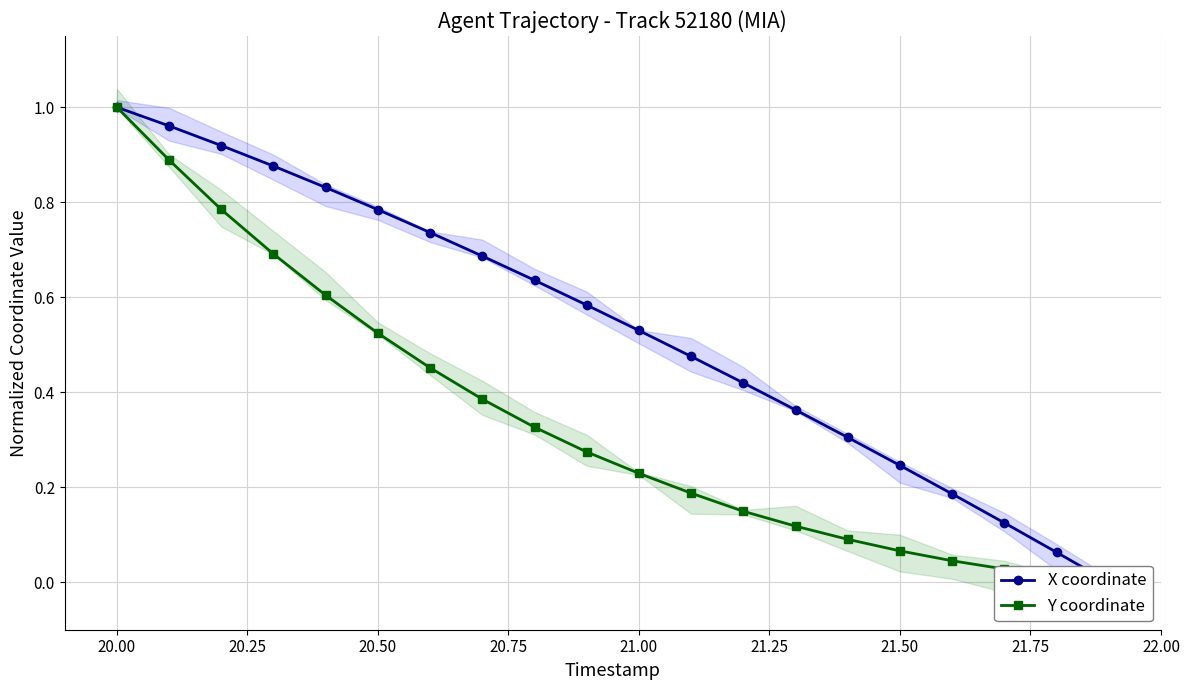

What is the value of the X coordinate point at the 19th from the left?

0.1